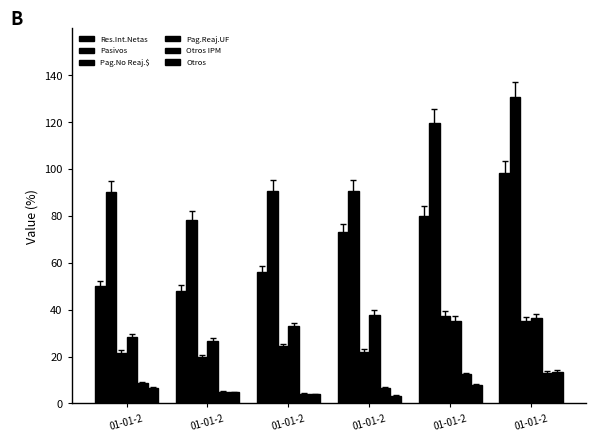

Reading right to left, what are all the values shown in this chart?

Reservas internacionales netas: 01-01-2=98.4	01-01-2=80.1	01-01-2=73.1	01-01-2=55.9	01-01-2=48.1	01-01-2=49.9
Pasivos: 01-01-2=130.5	01-01-2=119.4	01-01-2=90.7	01-01-2=90.7	01-01-2=78.3	01-01-2=90.4
Pagarés no reajustables en $ (pasivos): 01-01-2=35.3	01-01-2=37.5	01-01-2=22.0	01-01-2=24.3	01-01-2=19.9	01-01-2=21.6
Pagarés reajustables según UF (pasivos): 01-01-2=36.4	01-01-2=35.4	01-01-2=37.8	01-01-2=32.9	01-01-2=26.8	01-01-2=28.3
Otros instrumentos de política monetaria (pasivos): 01-01-2=13.0	01-01-2=12.4	01-01-2=6.5	01-01-2=4.1	01-01-2=5.1	01-01-2=8.9
Otros (pasivos): 01-01-2=13.5	01-01-2=7.9	01-01-2=3.2	01-01-2=4.0	01-01-2=4.8	01-01-2=6.7